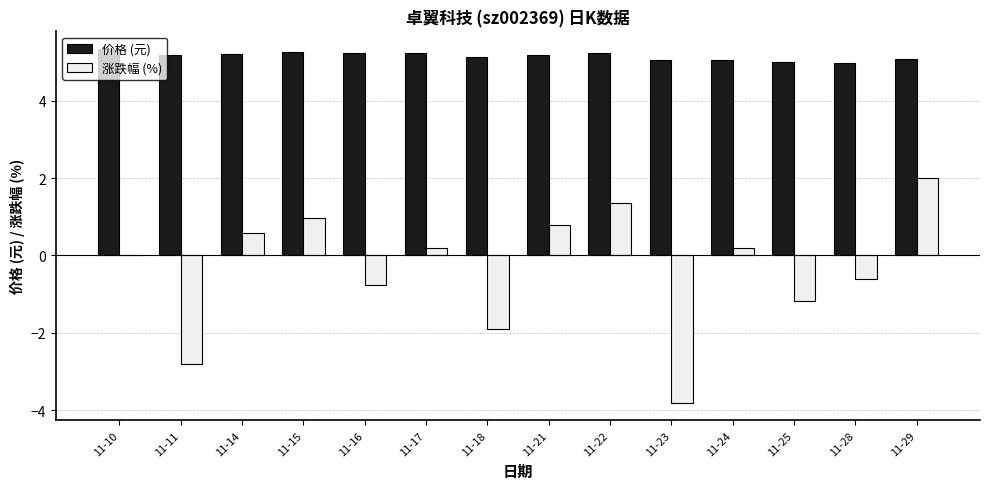

What is the total value across all series at 11-23?

1.2